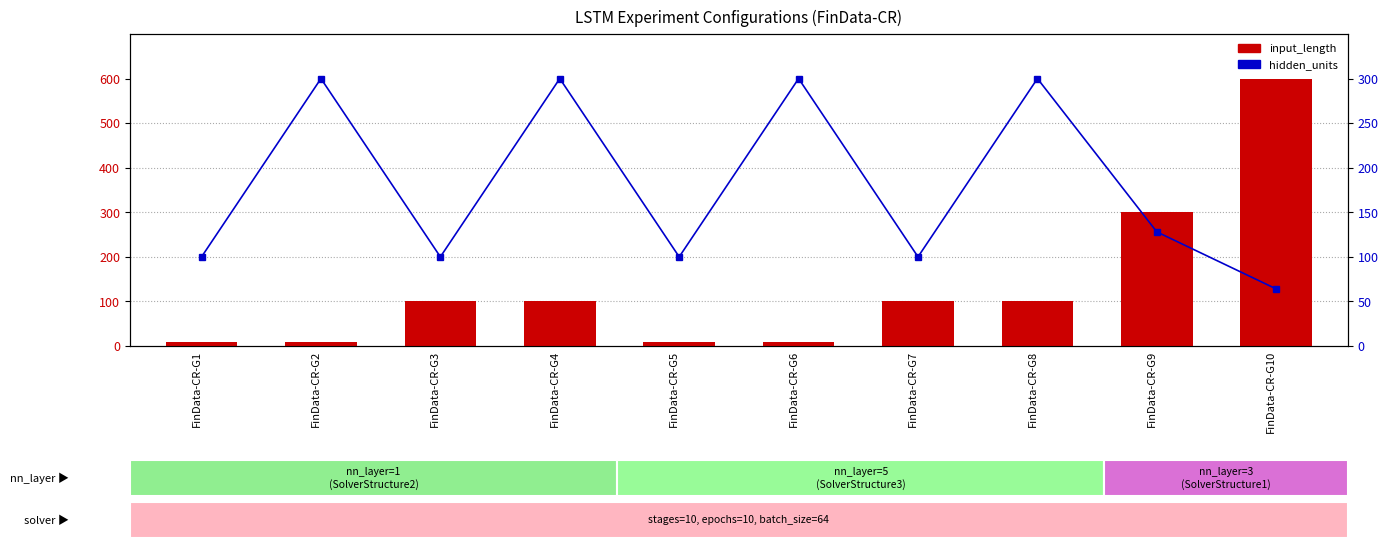

What is the total value across all series at FinData-CR-G8?

400